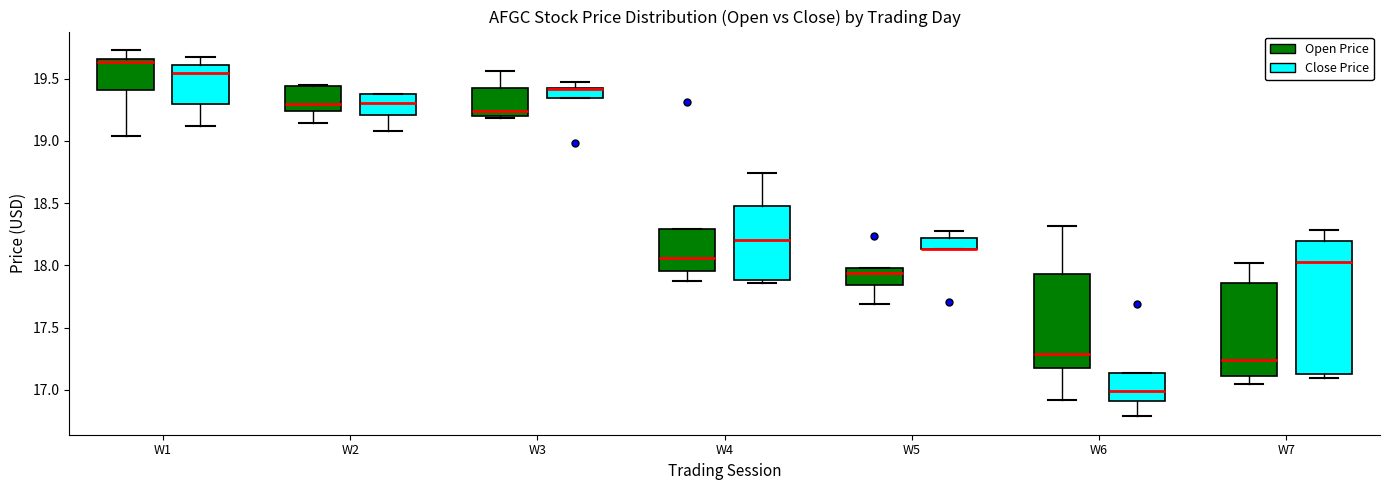

Reading left to right, read every box against the y-axis: the position of its median line, the range the box covers, and the ends of its whiskers. The values are not printed on the chart, so give them approximately, as read against the axis.

W1 (Open Price): median 19.65 (just below the box's upper edge), box 19.40 to 19.65, whiskers 19.05 to 19.75
W1 (Close Price): median 19.55, box 19.30 to 19.60, whiskers 19.10 to 19.65
W2 (Open Price): median 19.30, box 19.25 to 19.45, whiskers 19.15 to 19.45
W2 (Close Price): median 19.30, box 19.20 to 19.35, whiskers 19.10 to 19.35
W3 (Open Price): median 19.25, box 19.20 to 19.45, whiskers 19.20 to 19.55
W3 (Close Price): median 19.40 (drawn on the box's upper edge), box 19.35 to 19.45, whiskers 19.35 to 19.45 (above the box's upper edge)
W4 (Open Price): median 18.05, box 17.95 to 18.30, whiskers 17.90 to 18.30
W4 (Close Price): median 18.20, box 17.90 to 18.45, whiskers 17.85 to 18.75
W5 (Open Price): median 17.95, box 17.85 to 18.00, whiskers 17.70 to 18.00
W5 (Close Price): median 18.15 (drawn on the box's lower edge), box 18.15 to 18.20, whiskers 18.15 to 18.25
W6 (Open Price): median 17.30, box 17.20 to 17.95, whiskers 16.90 to 18.30
W6 (Close Price): median 17.00, box 16.90 to 17.15, whiskers 16.80 to 17.15
W7 (Open Price): median 17.25, box 17.10 to 17.85, whiskers 17.05 to 18.00
W7 (Close Price): median 18.05, box 17.10 to 18.20, whiskers 17.10 (just below the box's lower edge) to 18.30